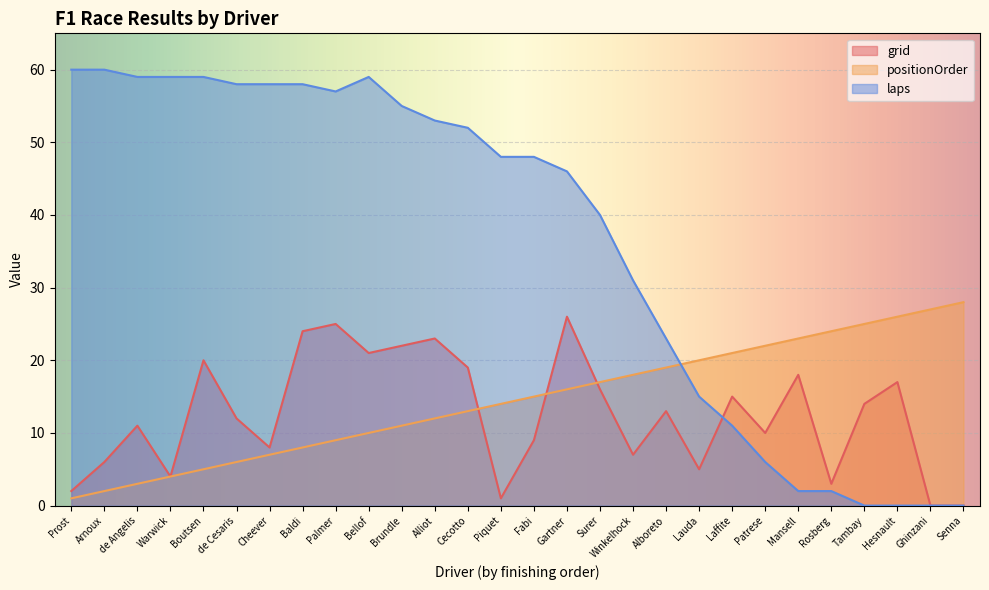

Rank the series by their maximum value, from highest to lowest.

laps, positionOrder, grid